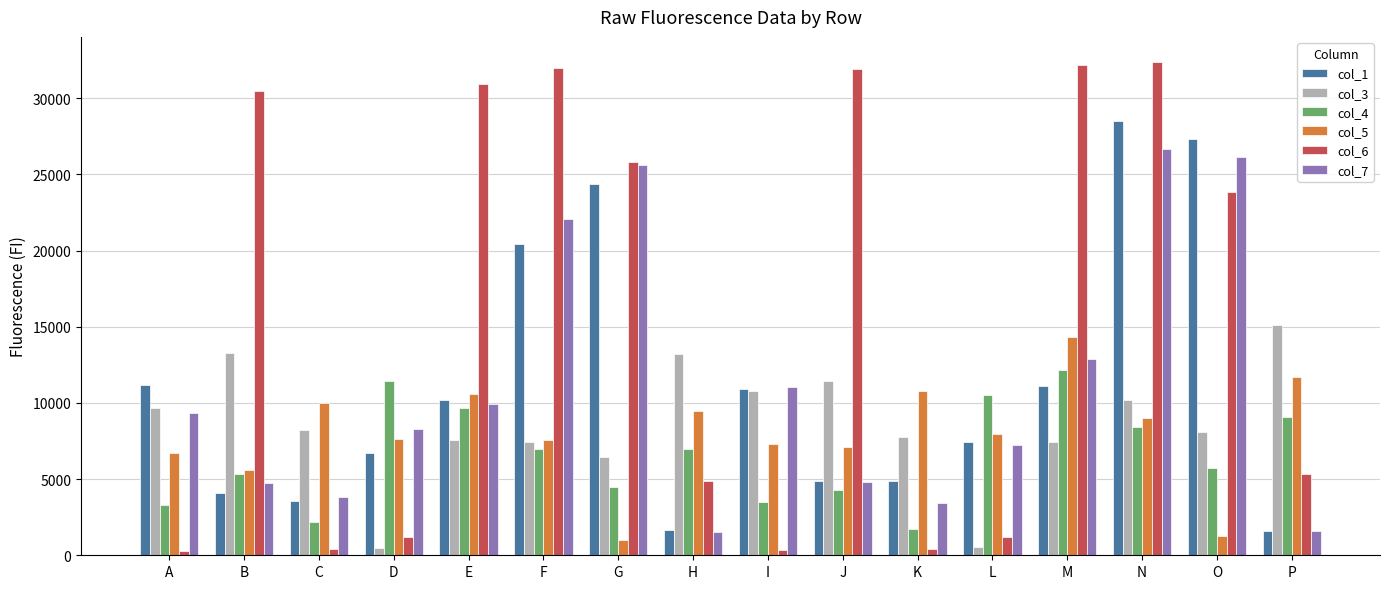

Which series has the largest total across all categories?

col_6